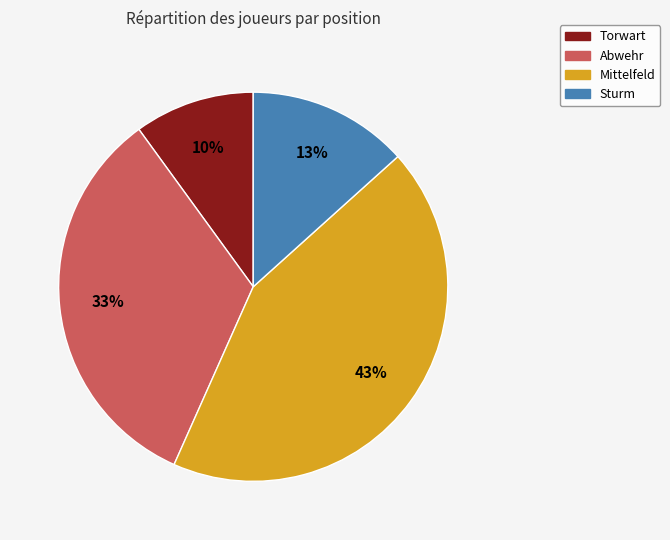

To the nearest percent, what is the combined percentage of Sturm and Mittelfeld?

57%